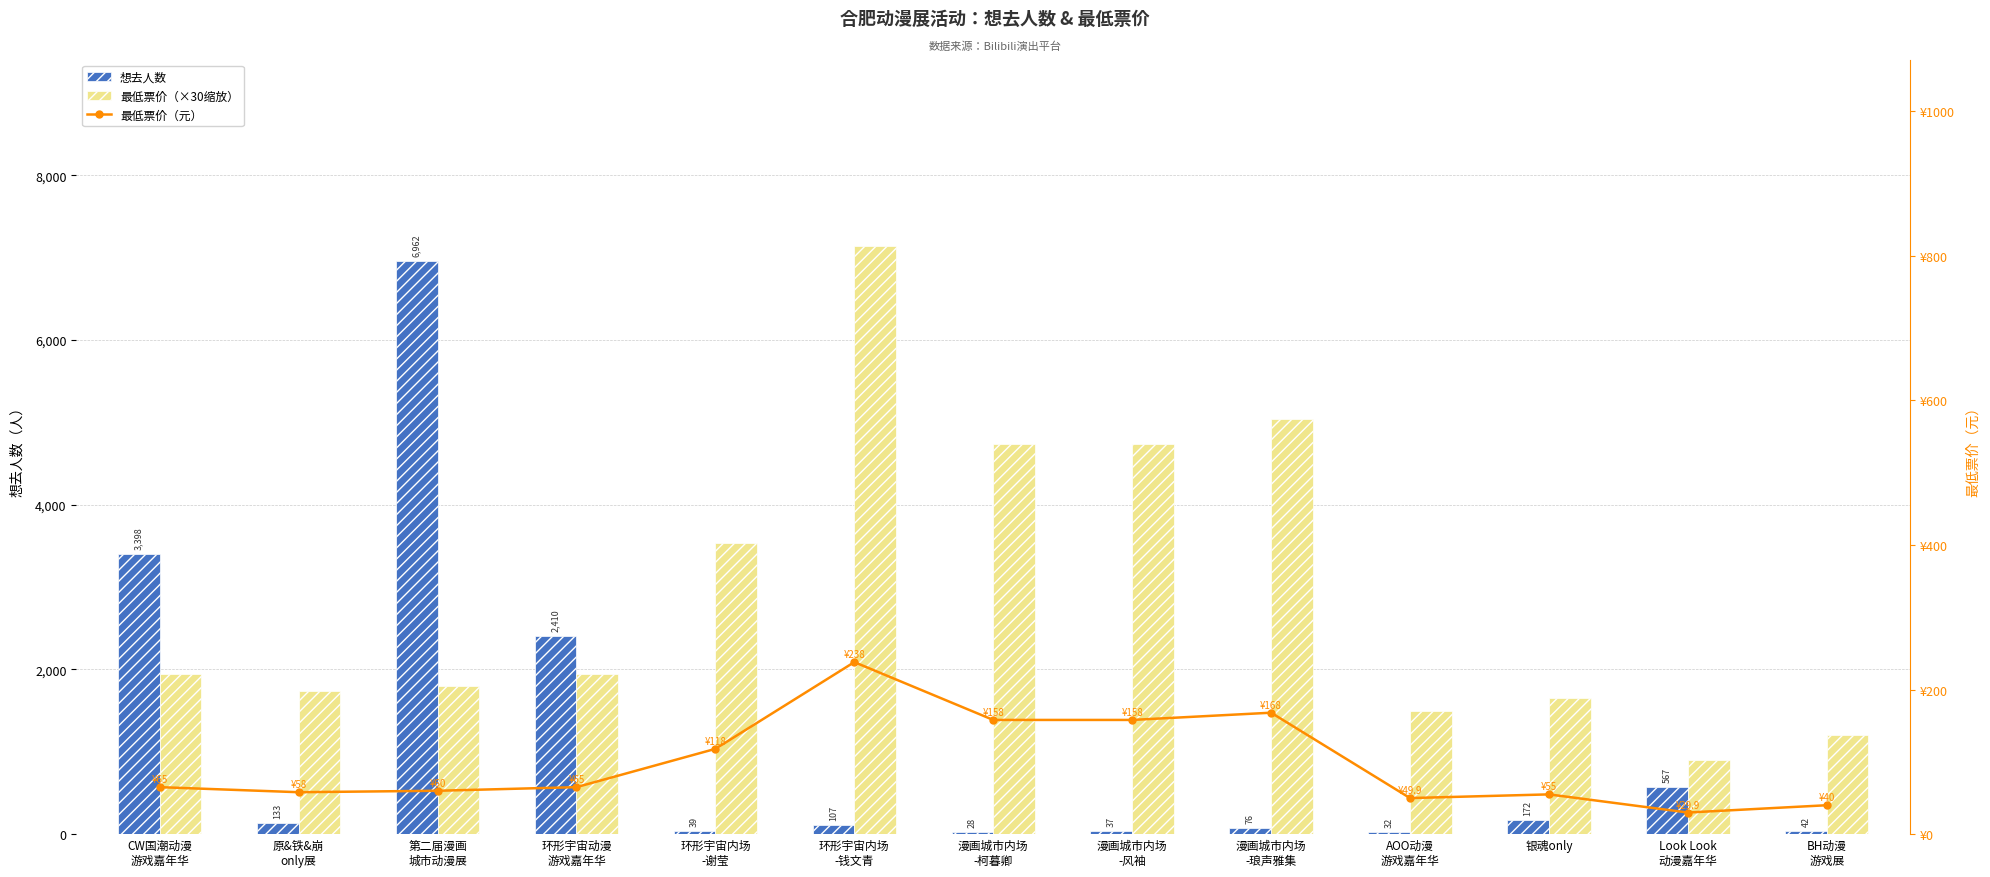

Read the 最低票价（×30缩放显示） value at 漫画城市内场
-柯暮卿.

4740.0